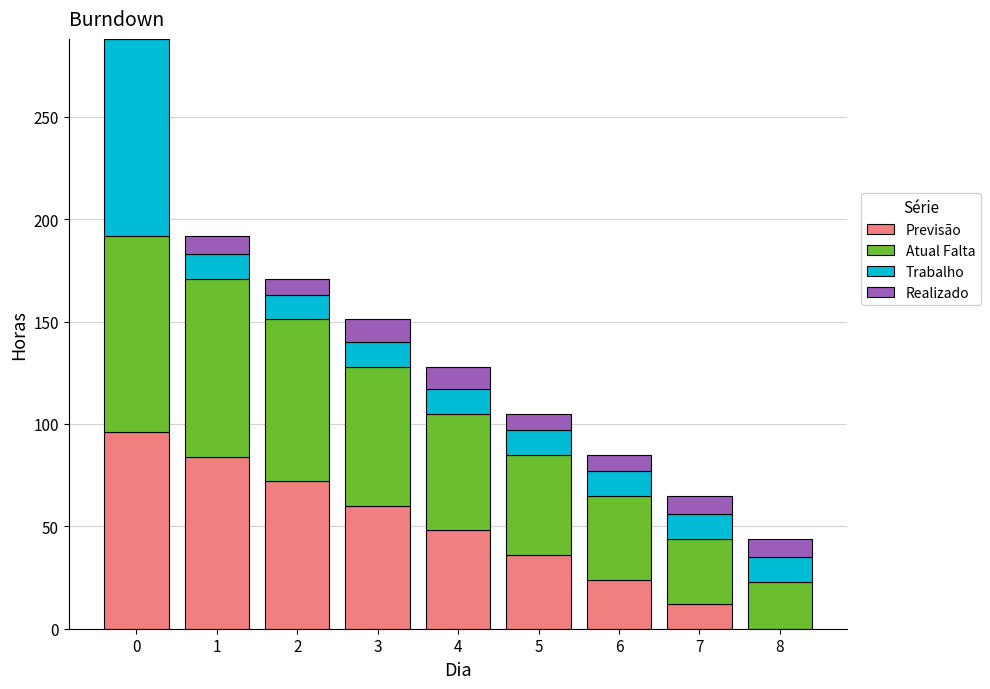

What is the maximum value for Previsão?

96